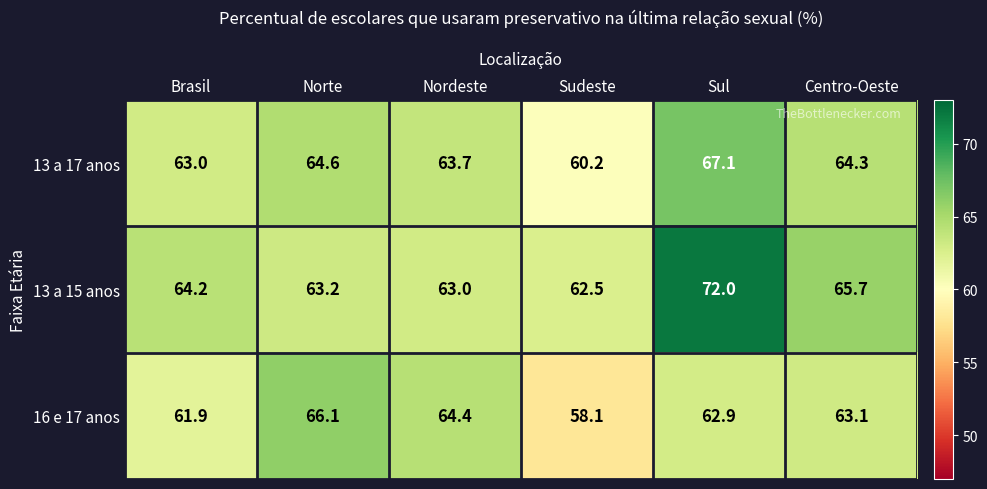

At which label is 13 a 17 anos closest to 63?

Brasil